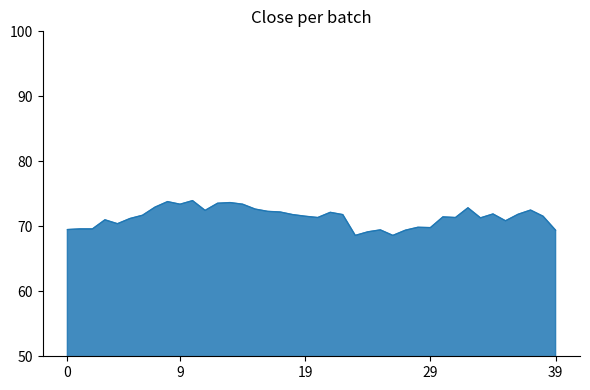

What is the difference between the maximum and minimum values?

5.3